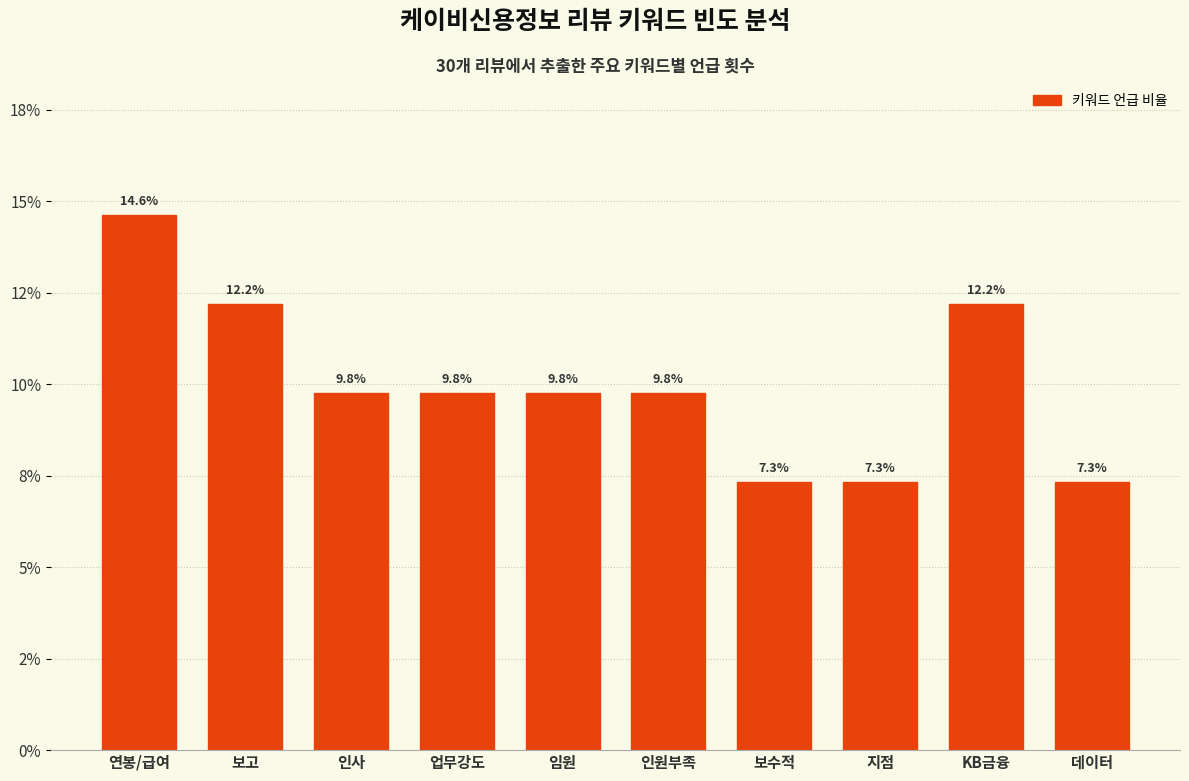

Rank the categories by value from lowest to highest.

보수적, 지점, 데이터, 인사, 업무강도, 임원, 인원부족, 보고, KB금융, 연봉/급여